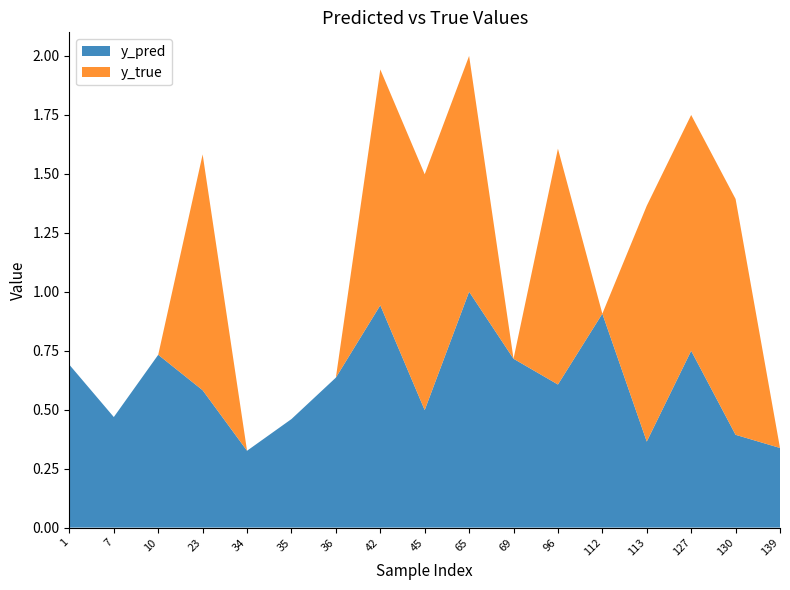

Reading left to right, what are all the values shown in this chart?

y_pred: 1=0.7	7=0.5	10=0.7	23=0.6	34=0.3	35=0.5	36=0.6	42=0.9	45=0.5	65=1.0	69=0.7	96=0.6	112=0.9	113=0.4	127=0.7	130=0.4	139=0.3
y_true: 1=0.0	7=0.0	10=0.0	23=1.0	34=0.0	35=0.0	36=0.0	42=1.0	45=1.0	65=1.0	69=0.0	96=1.0	112=0.0	113=1.0	127=1.0	130=1.0	139=0.0